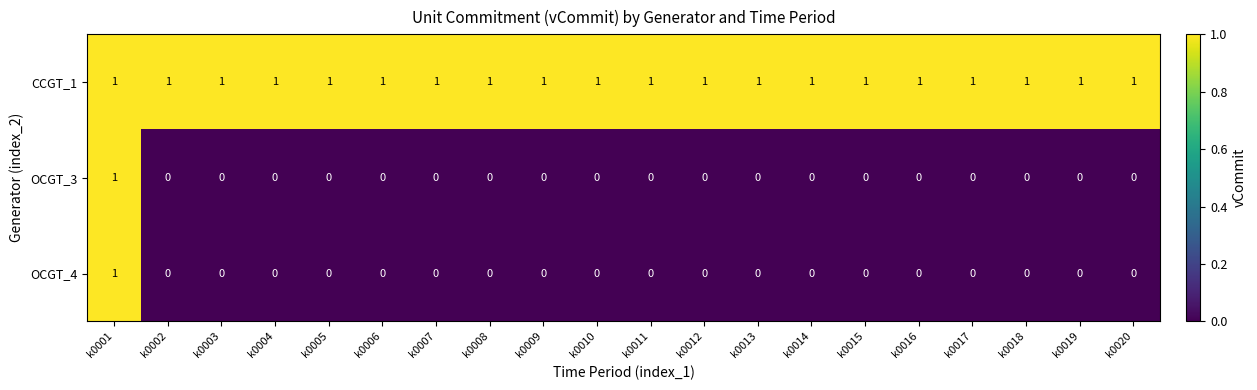

The value of OCGT_4 at k0007 is 0. True or false?

True